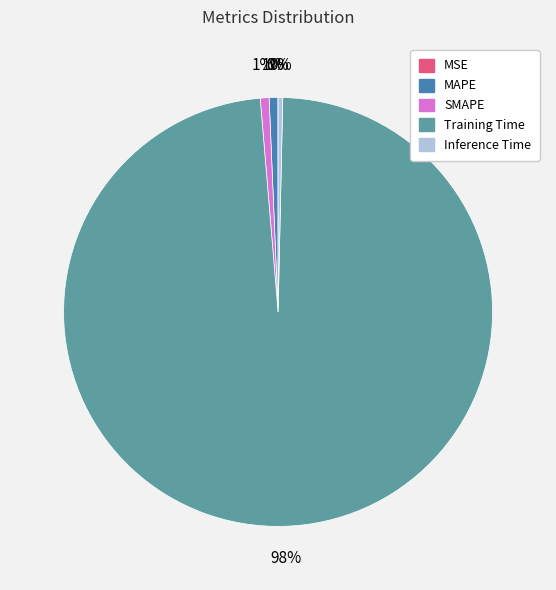

What is the majority slice?

Training Time